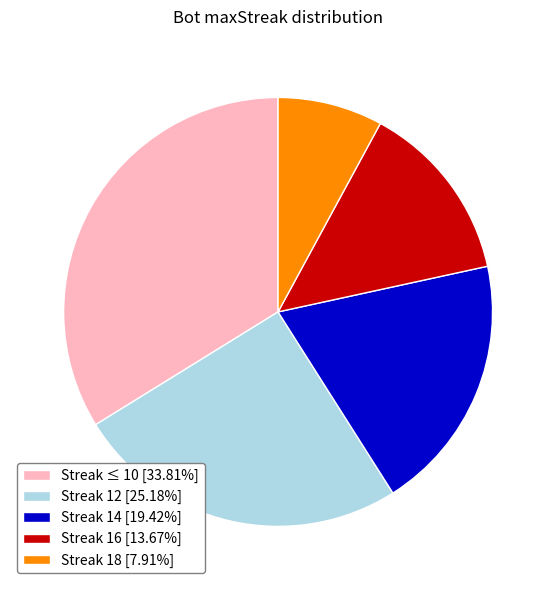

Is the sum of Streak 14 [19.42%] and Streak 16 [13.67%] greater than half?

No